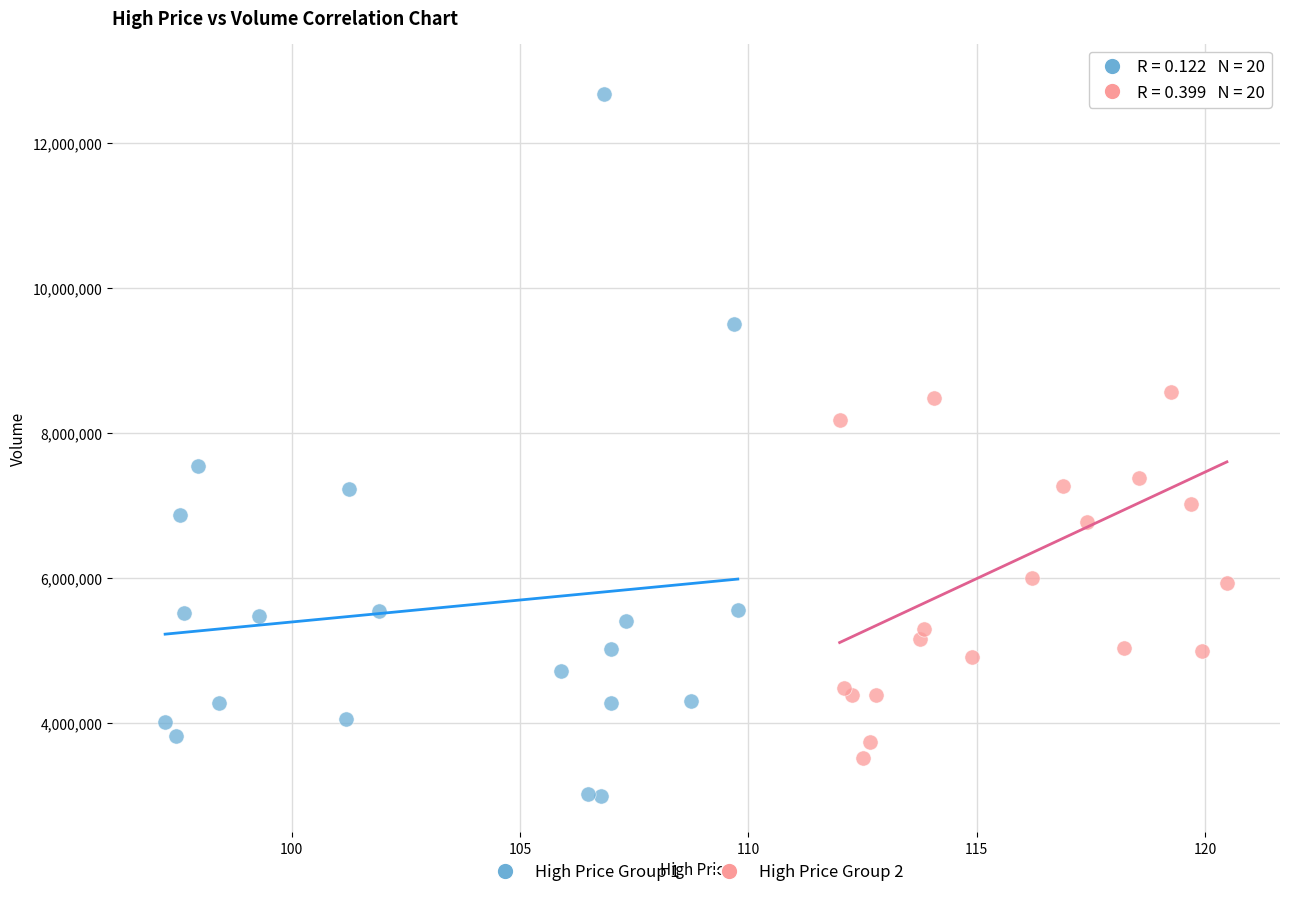

Which series contains the lowest Y value?

High Price Group 1